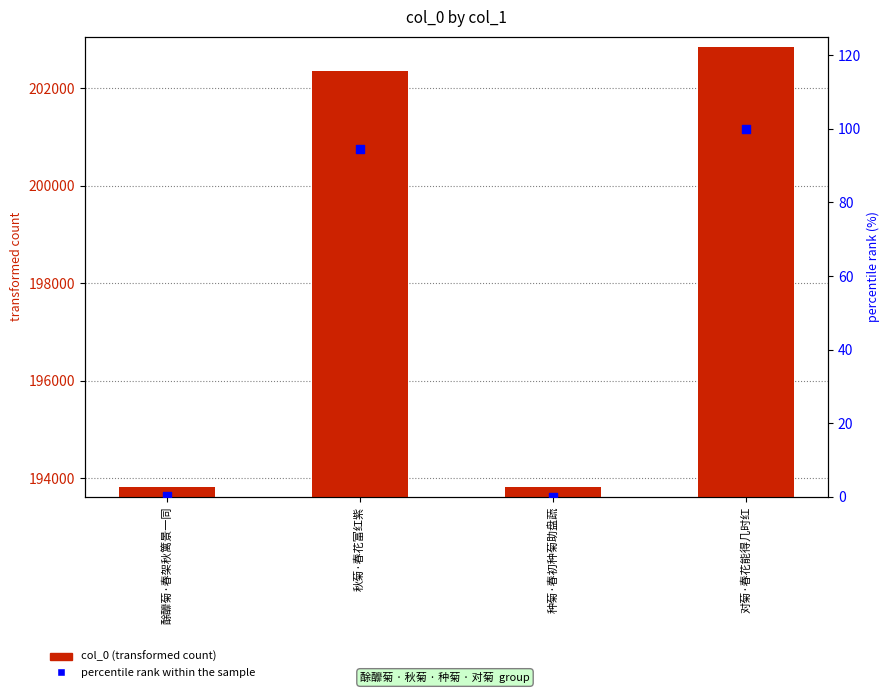

Which series contains the highest Y value?

col_0